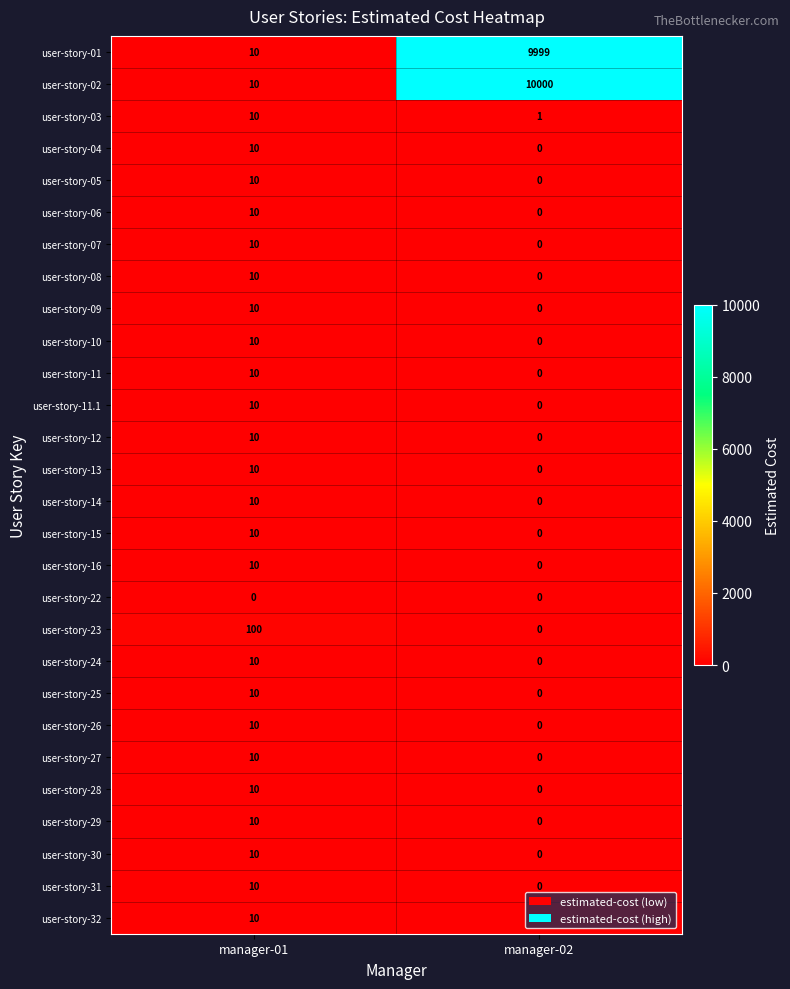

Which series changed the most between manager-01 and manager-02?

user-story-02